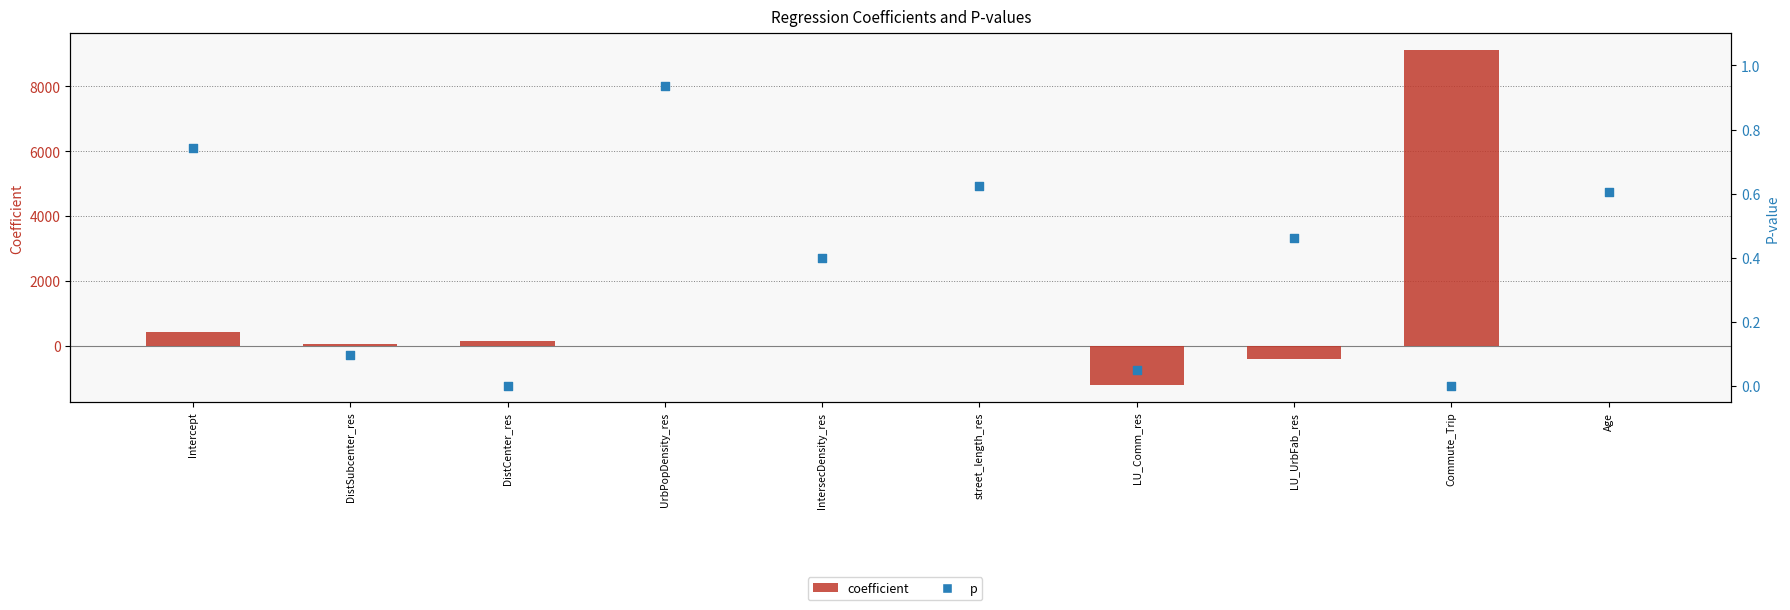

Which series has the largest total across all categories?

coefficient